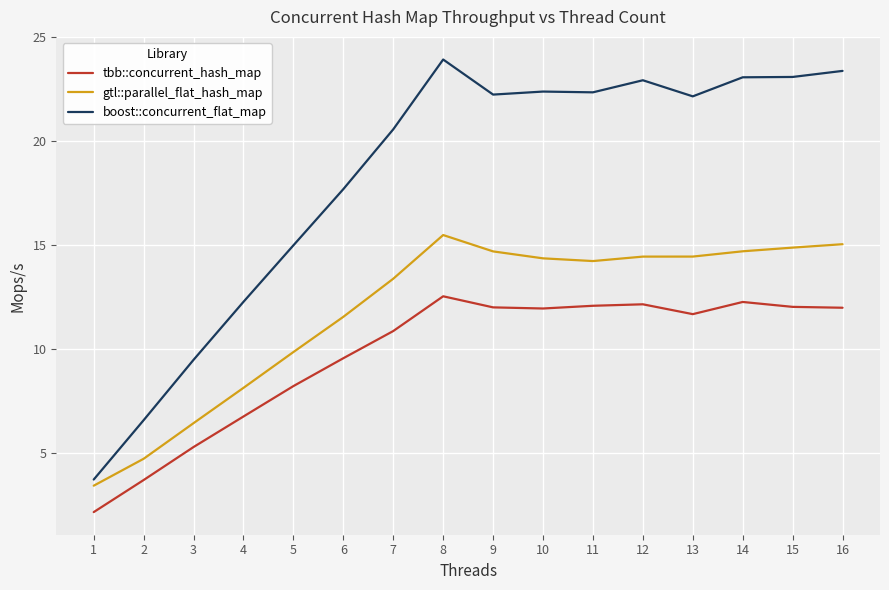

List the series in order of their overall mean, lowest first.

tbb::concurrent_hash_map, gtl::parallel_flat_hash_map, boost::concurrent_flat_map